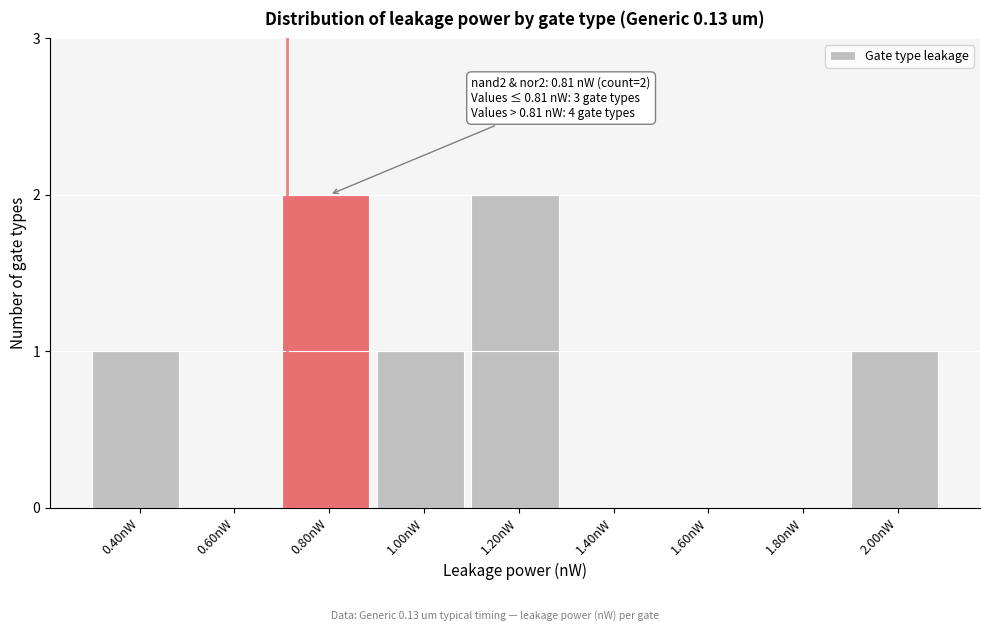

Reading left to right, what are all the values shown in this chart?

0.40nW=1	0.60nW=0	0.80nW=2	1.00nW=1	1.20nW=2	1.40nW=0	1.60nW=0	1.80nW=0	2.00nW=1